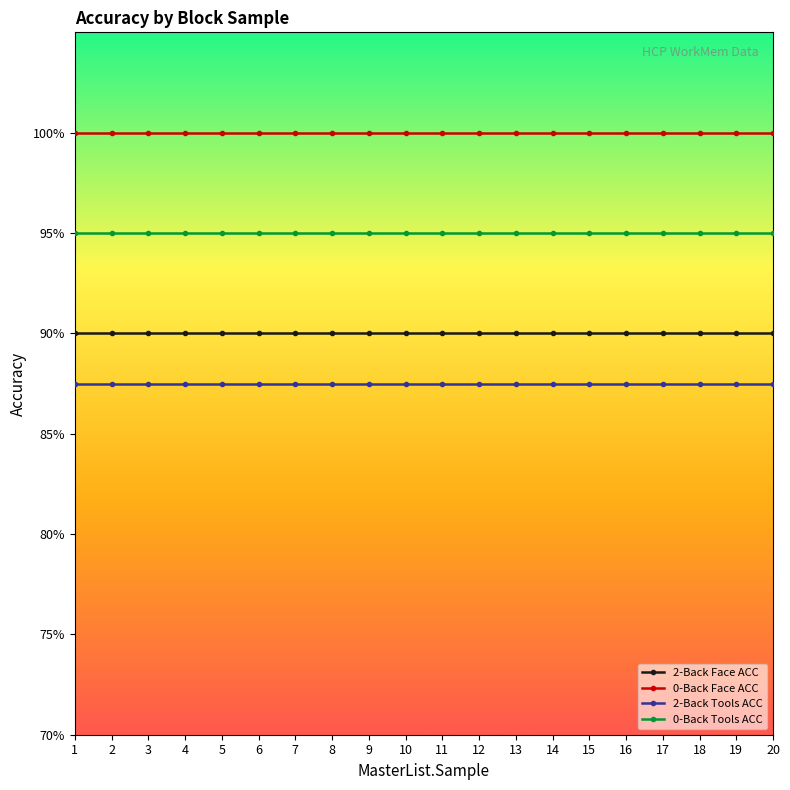

Where is 0-Back Face ACC nearest to the value 1?

1